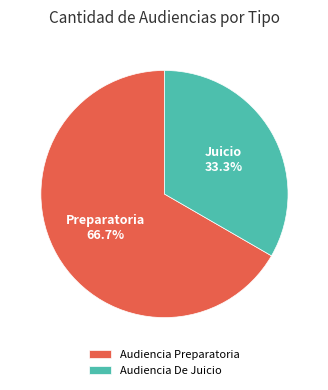

Which slice is the smallest?

Audiencia De Juicio